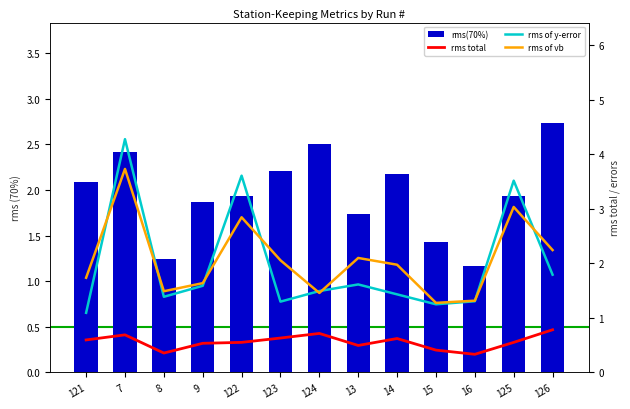

Reading left to right, transcribe all the data shown in this chart.

rms(70%): 121=2.1	7=2.4	8=1.2	9=1.9	122=1.9	123=2.2	124=2.5	13=1.7	14=2.2	15=1.4	16=1.2	125=1.9	126=2.7
rms total: 121=0.6	7=0.7	8=0.4	9=0.5	122=0.6	123=0.6	124=0.7	13=0.5	14=0.6	15=0.4	16=0.3	125=0.6	126=0.8
rms of y-error: 121=1.1	7=4.3	8=1.4	9=1.6	122=3.6	123=1.3	124=1.5	13=1.6	14=1.4	15=1.2	16=1.3	125=3.5	126=1.8
rms of vb: 121=1.7	7=3.7	8=1.5	9=1.6	122=2.8	123=2.1	124=1.5	13=2.1	14=2.0	15=1.3	16=1.3	125=3.0	126=2.2